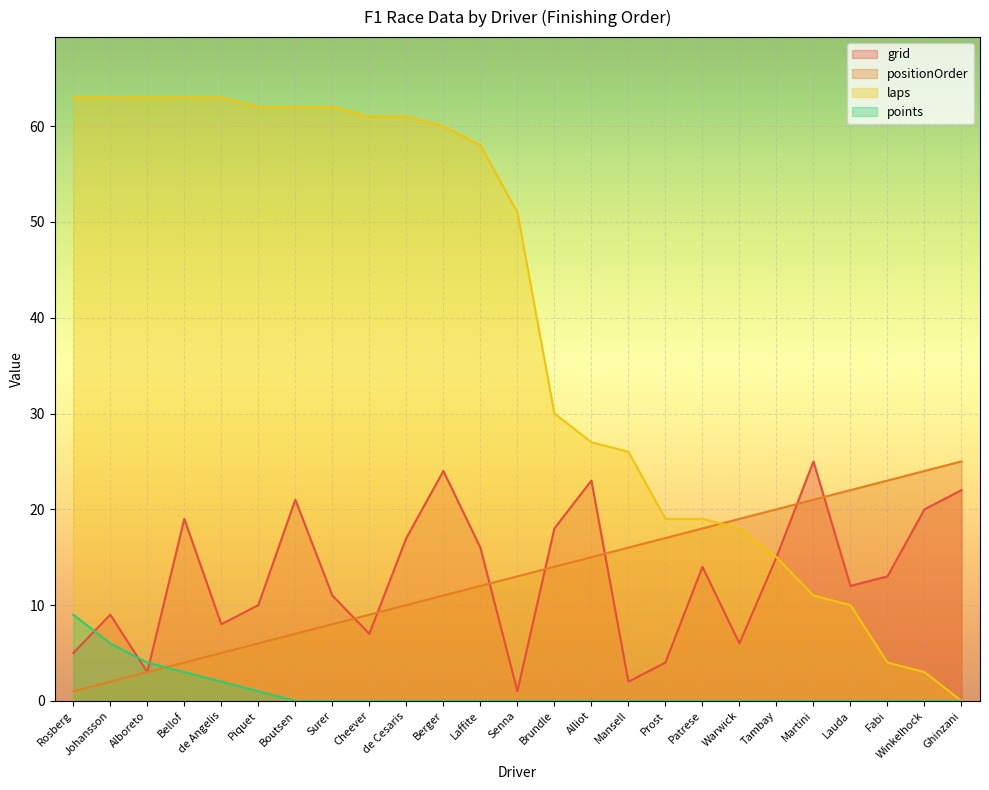

Which series has the widest spread of values?

laps